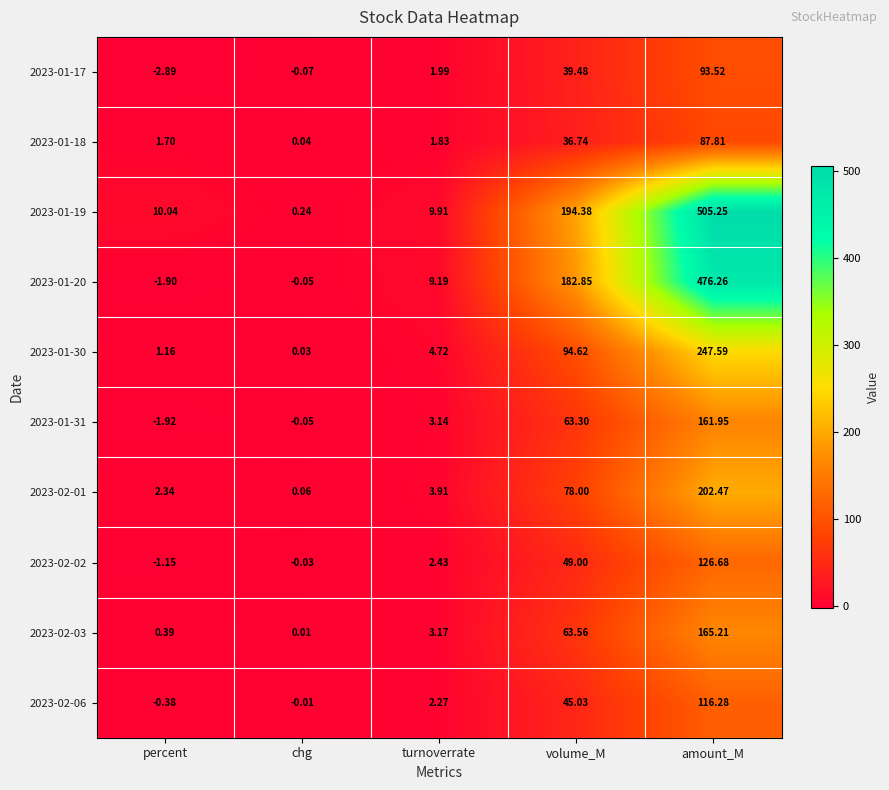

List the labels in order of 2023-02-03 value, largest first.

amount_M, volume_M, turnoverrate, percent, chg